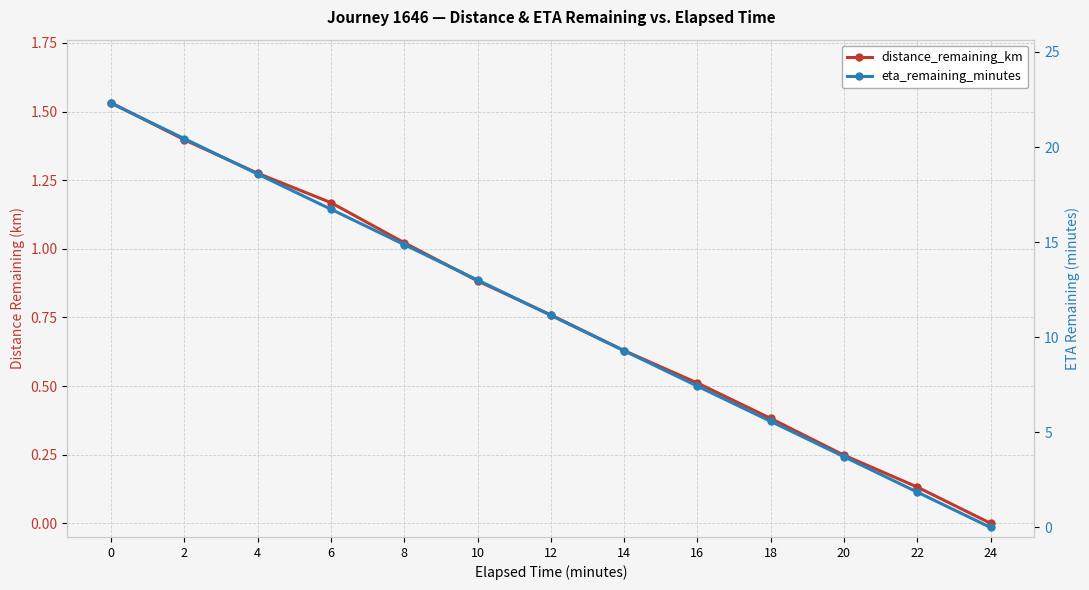

What is the approximate value of distance_remaining_km at 12?

0.8